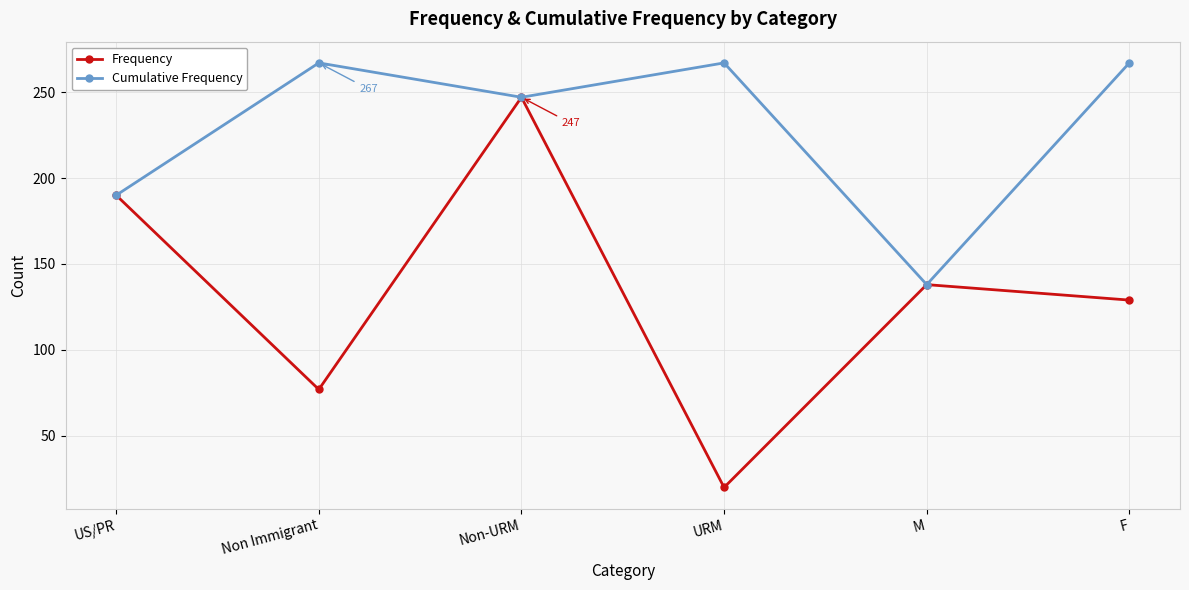

List the labels in order of Frequency value, largest first.

Non-URM, US/PR, M, F, Non Immigrant, URM